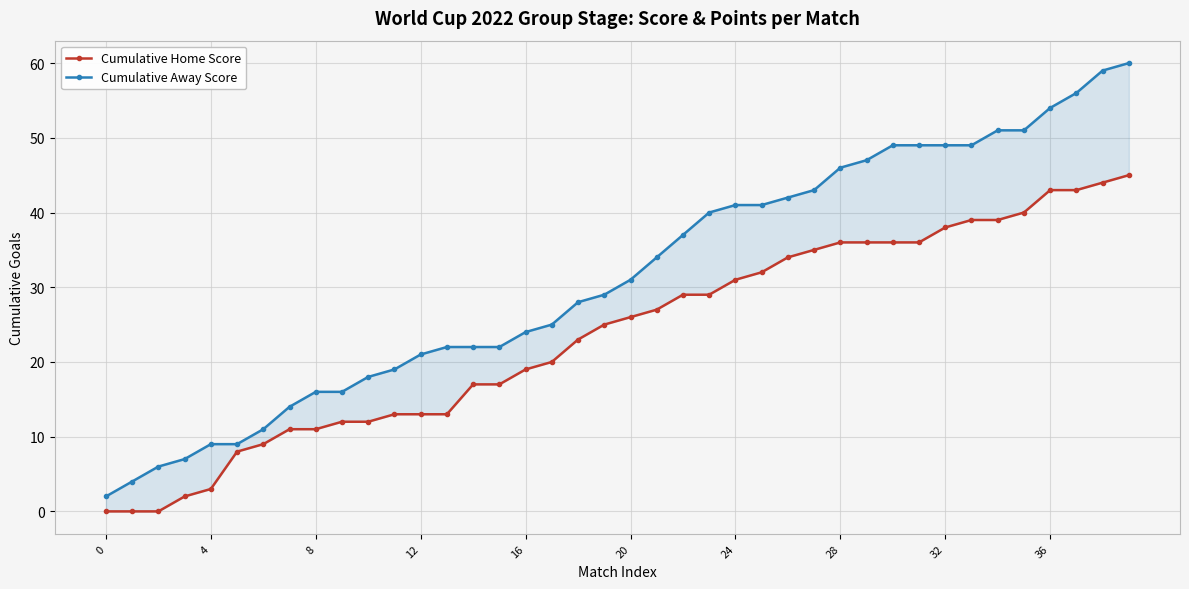

At how many categories does at least one series exceed 52?

4